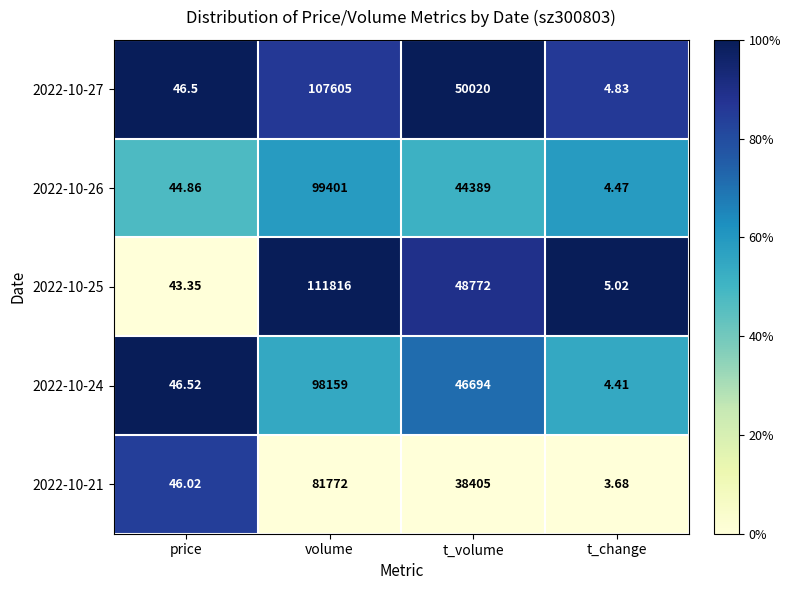

At which label does 2022-10-21 reach its minimum?

t_change